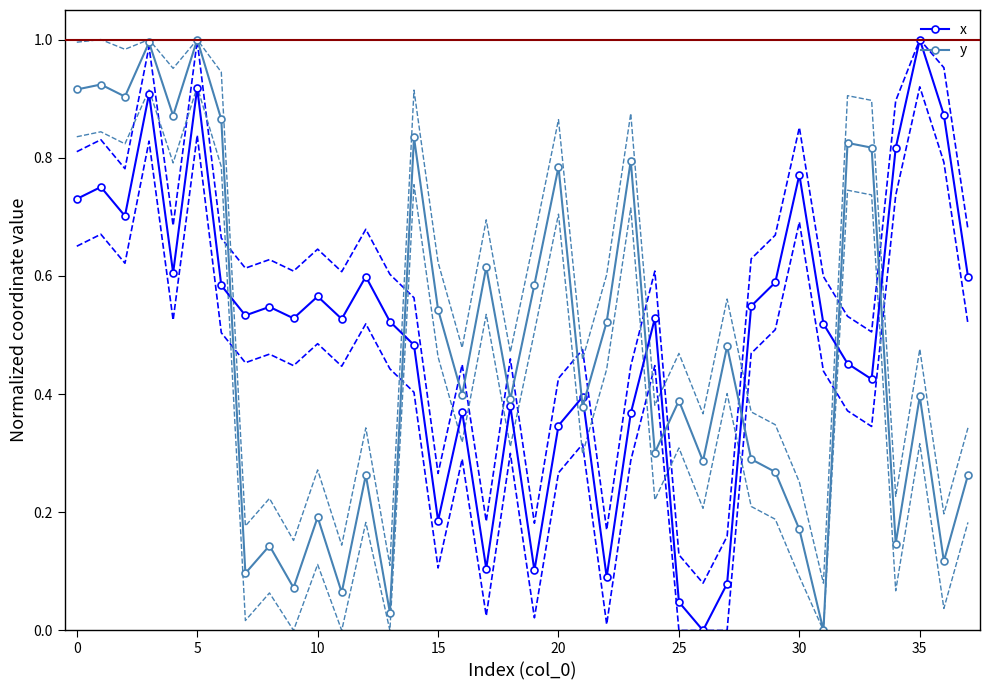

The y series shows -0.6 at 31. True or false?

False